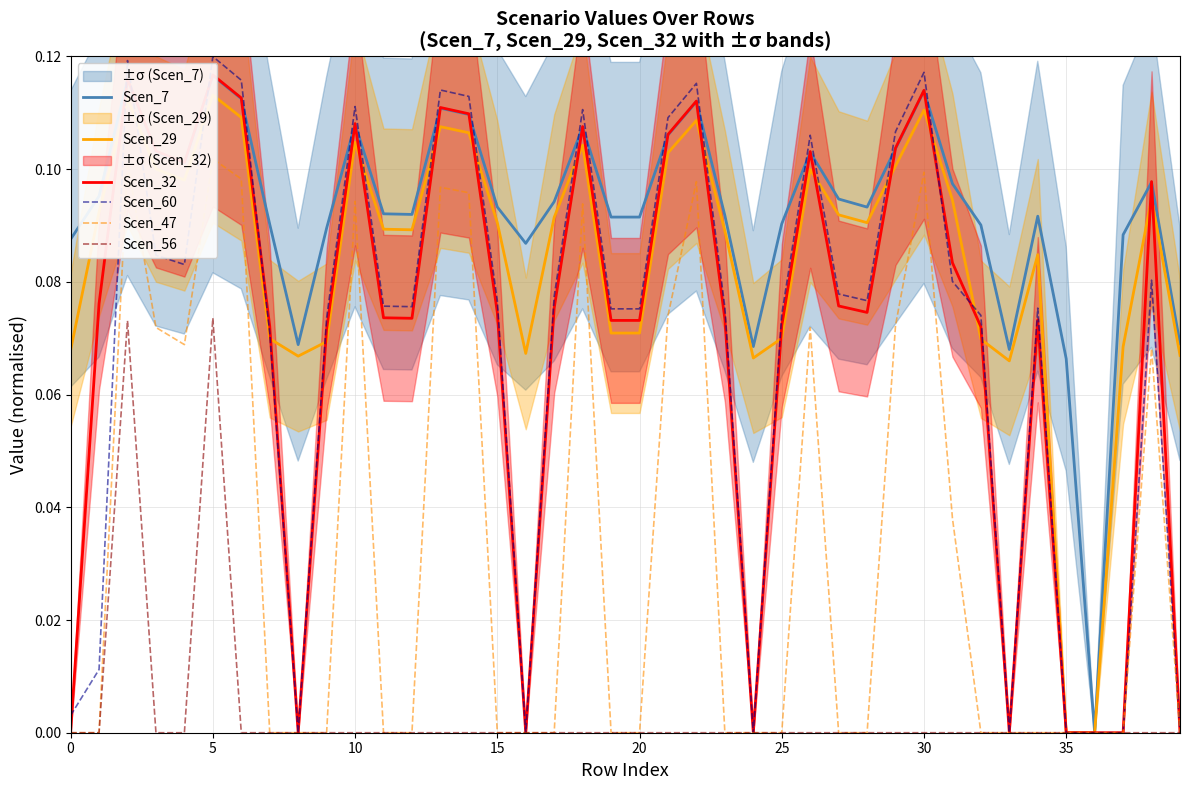

What is the label of the 21st point from the right?

19